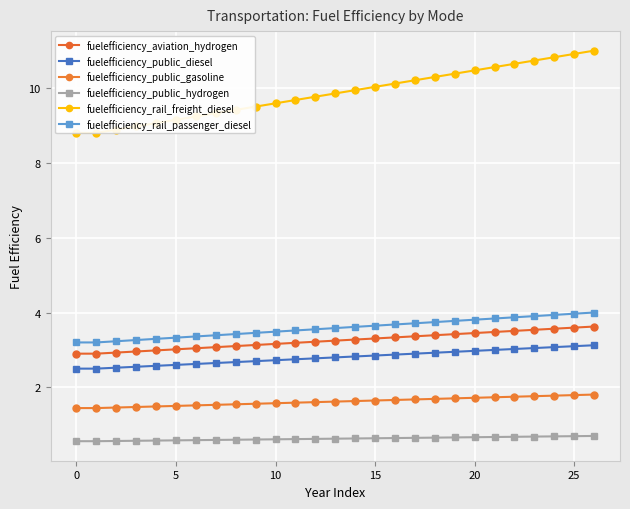

Is this an area chart (filled region under the line)?

No